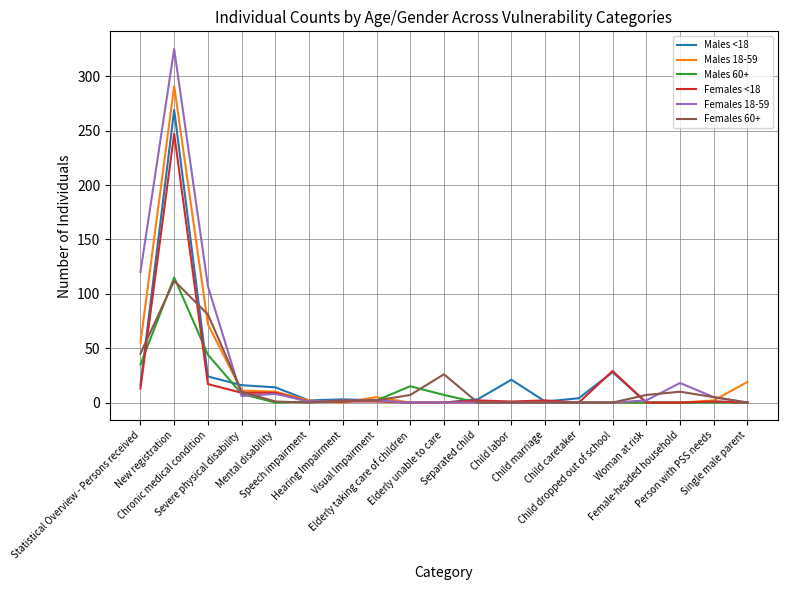

What is the highest value of the Males 60+ series?

115